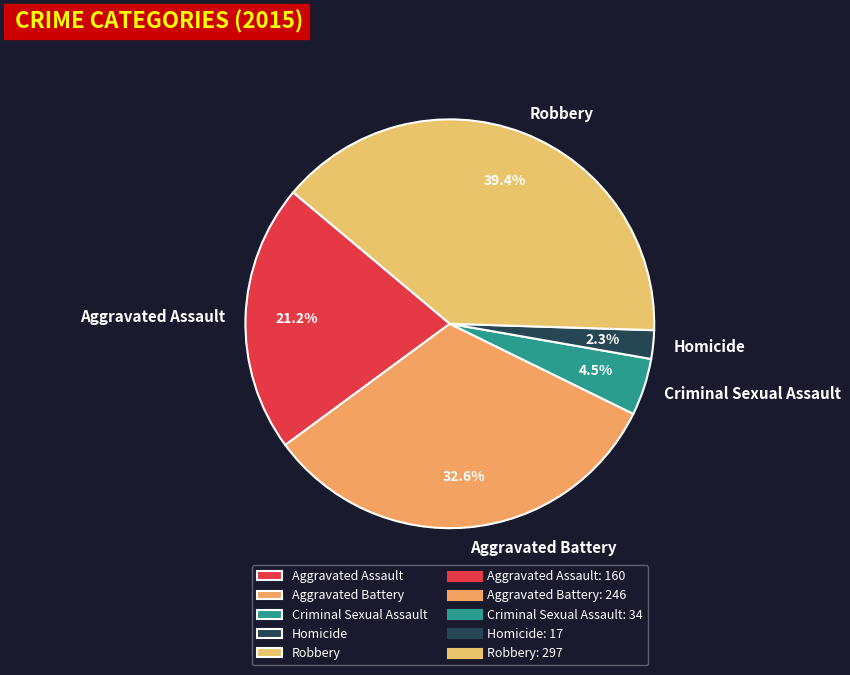

How many slices are in this pie chart?

5